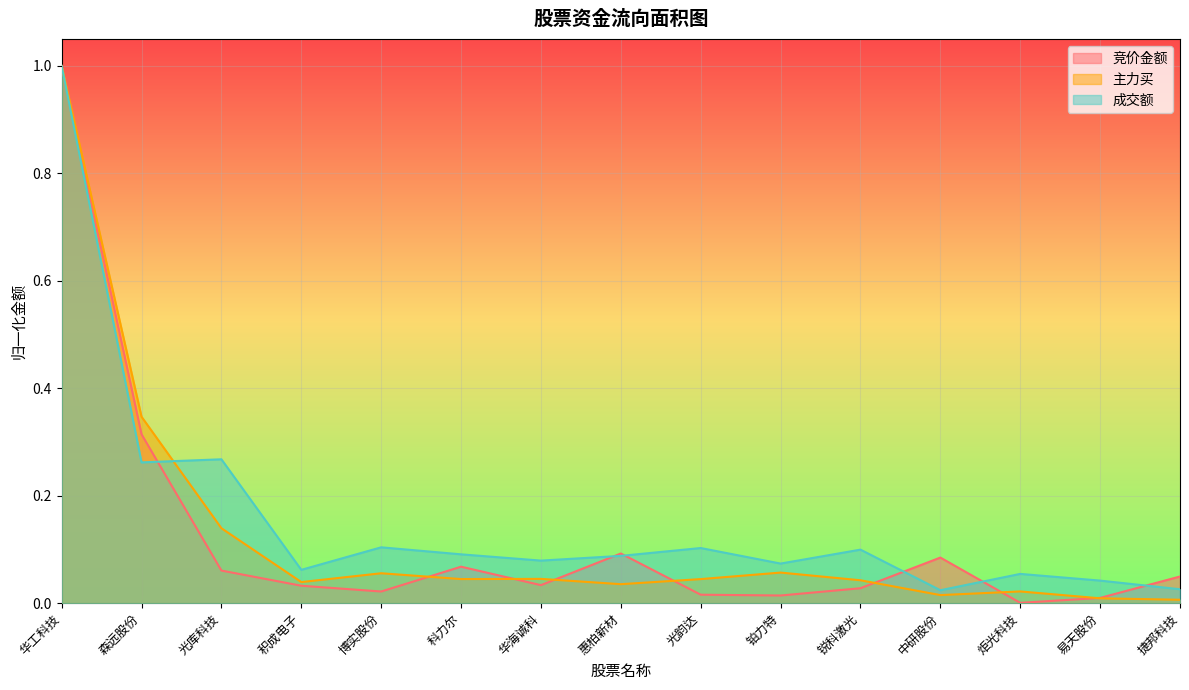

What is the difference between the 主力买 values at 森远股份 and 科力尔?

0.3